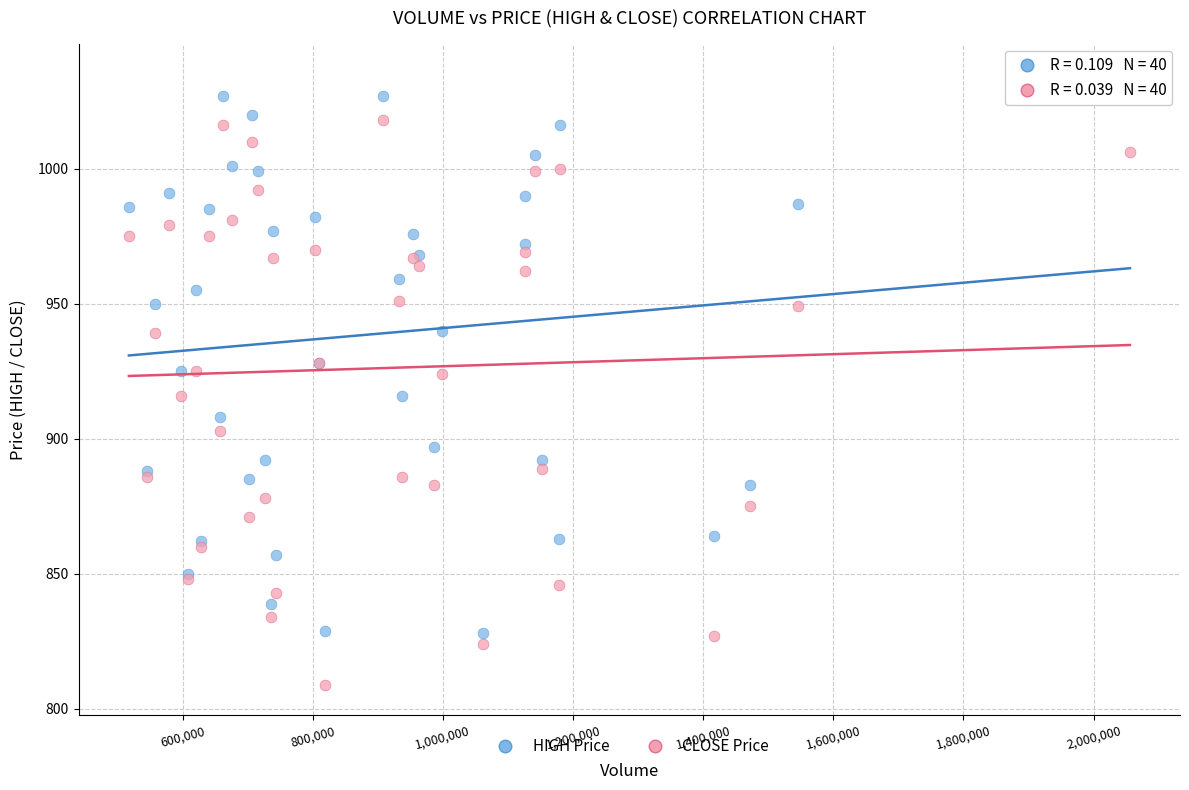

Which series contains the lowest Y value?

CLOSE Price